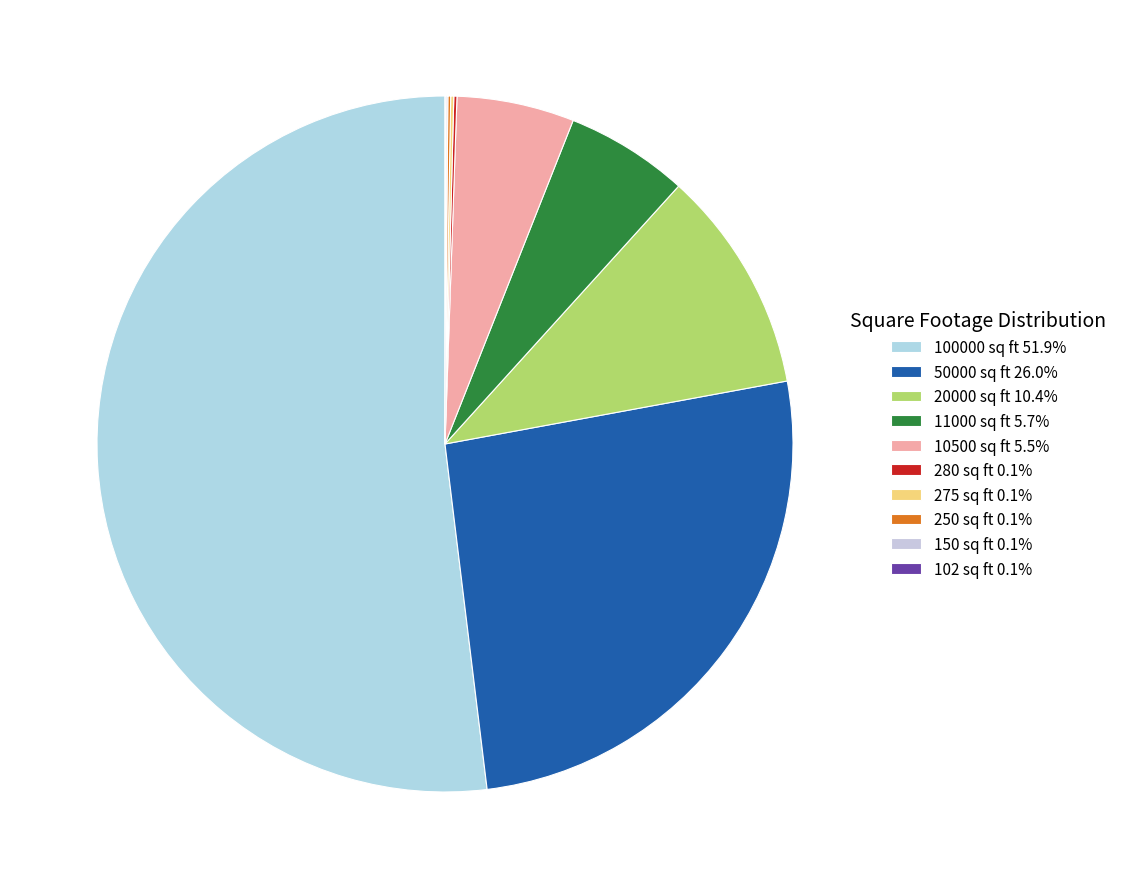

What is the largest slice in the pie chart?

100000 sq ft